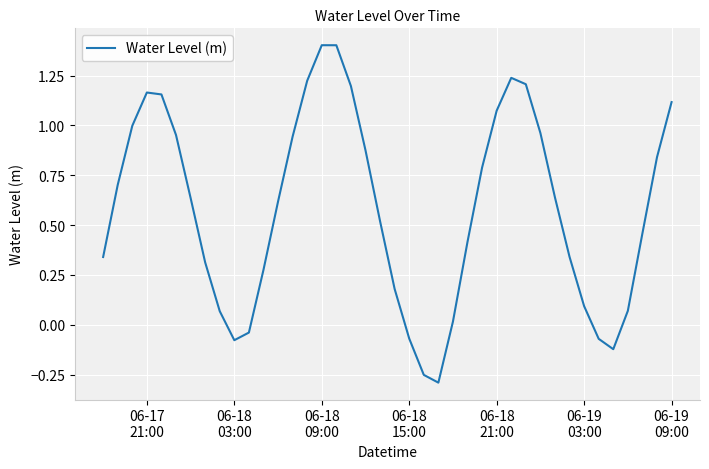

What is the difference between the maximum and minimum values?

1.7